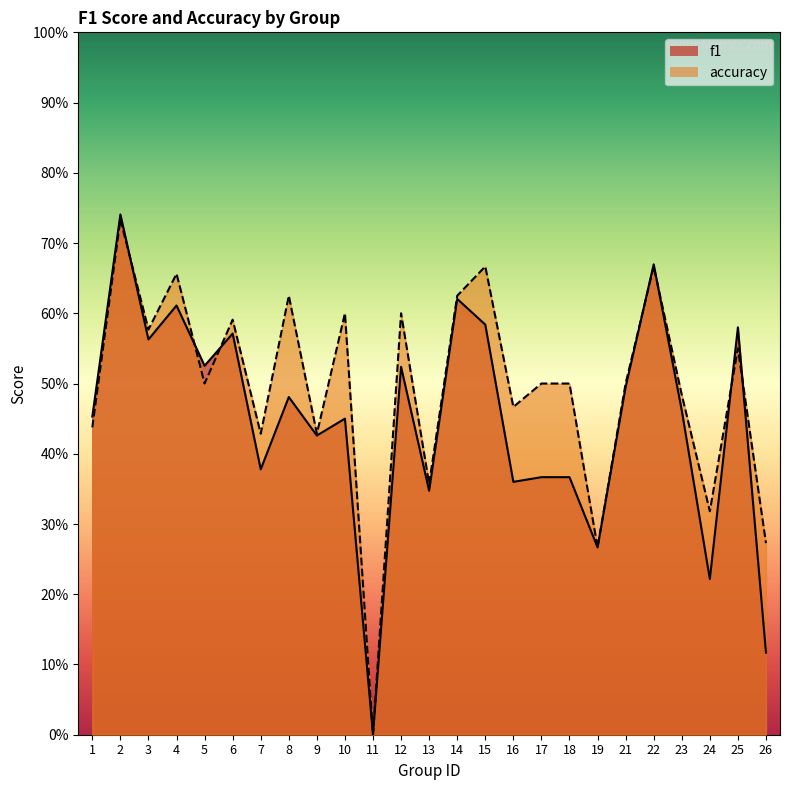

True or false: accuracy and f1 cross at least once.

True